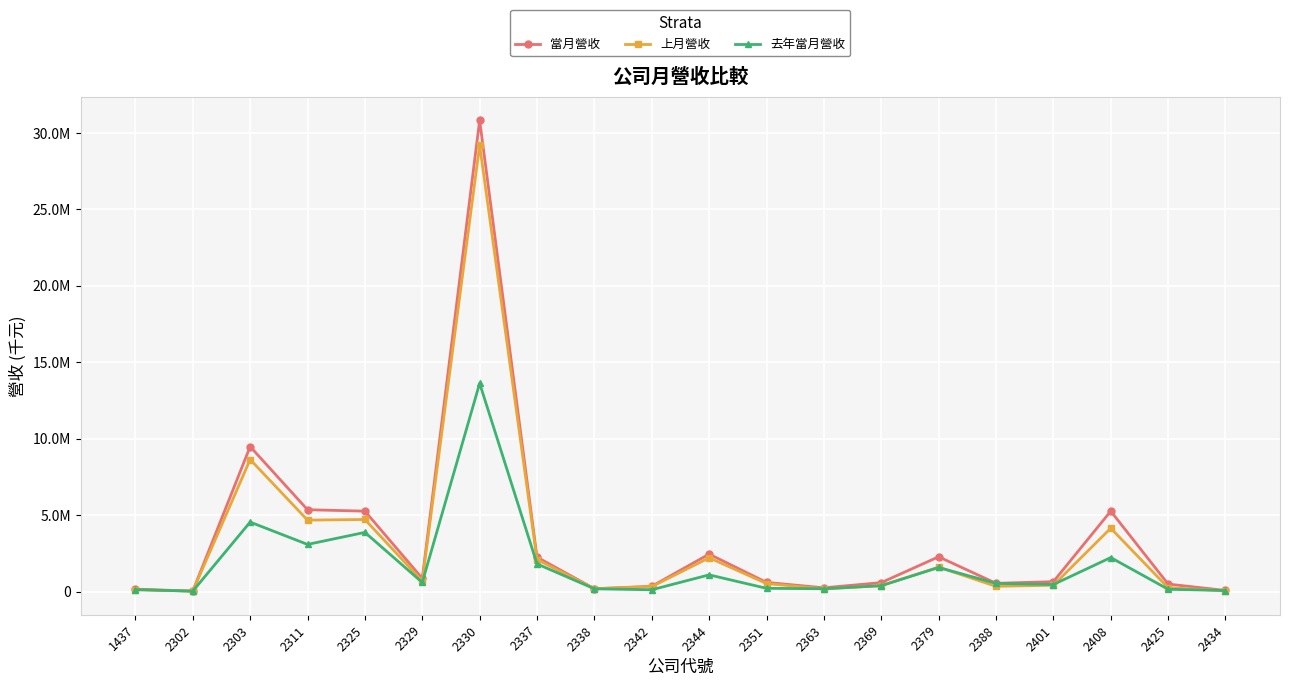

Between 2363 and 2401, which series saw the biggest shift?

當月營收